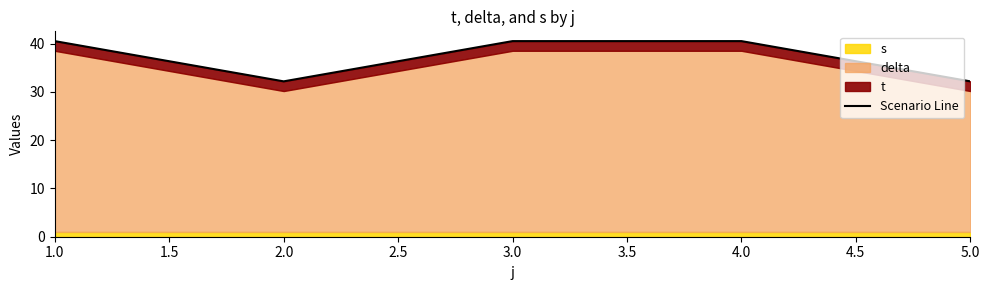

How many interior local valleys (lower than both neighbors) does the data have?

1